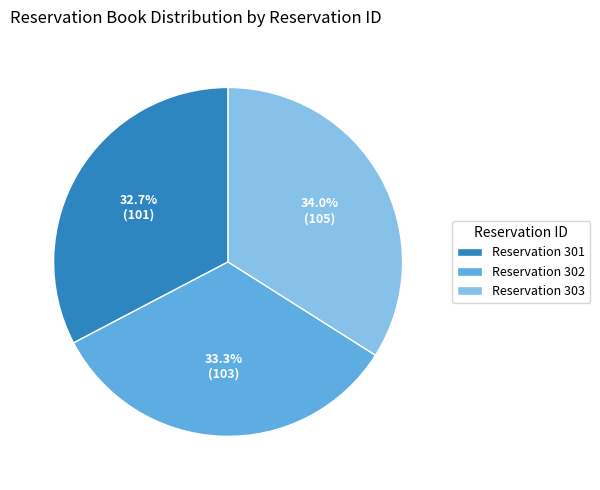

What is the largest slice in the pie chart?

Reservation 303